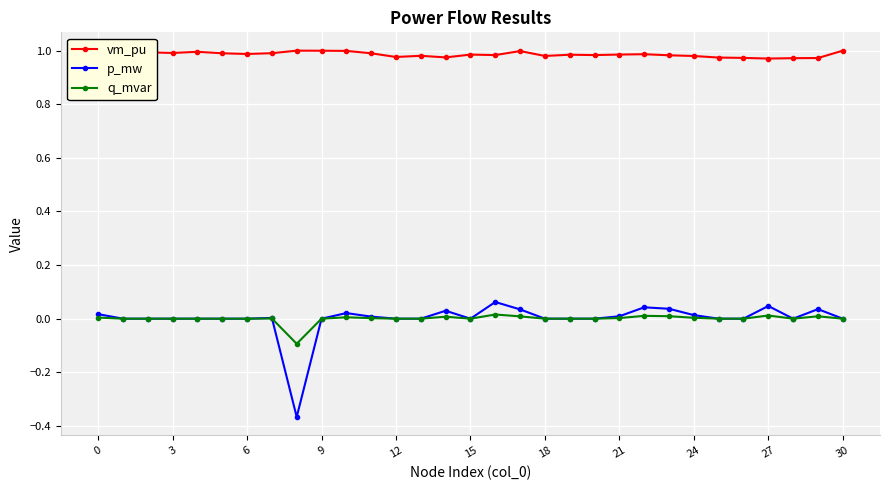

True or false: q_mvar and vm_pu cross at least once.

False